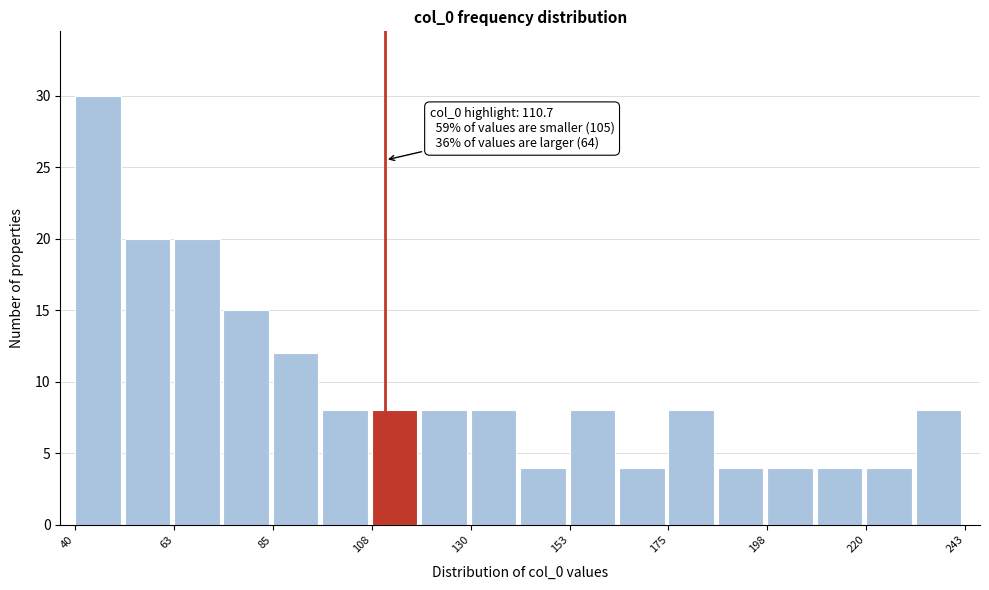

Read against the x-axis, roughly where is the centre of the tallest bar?

45